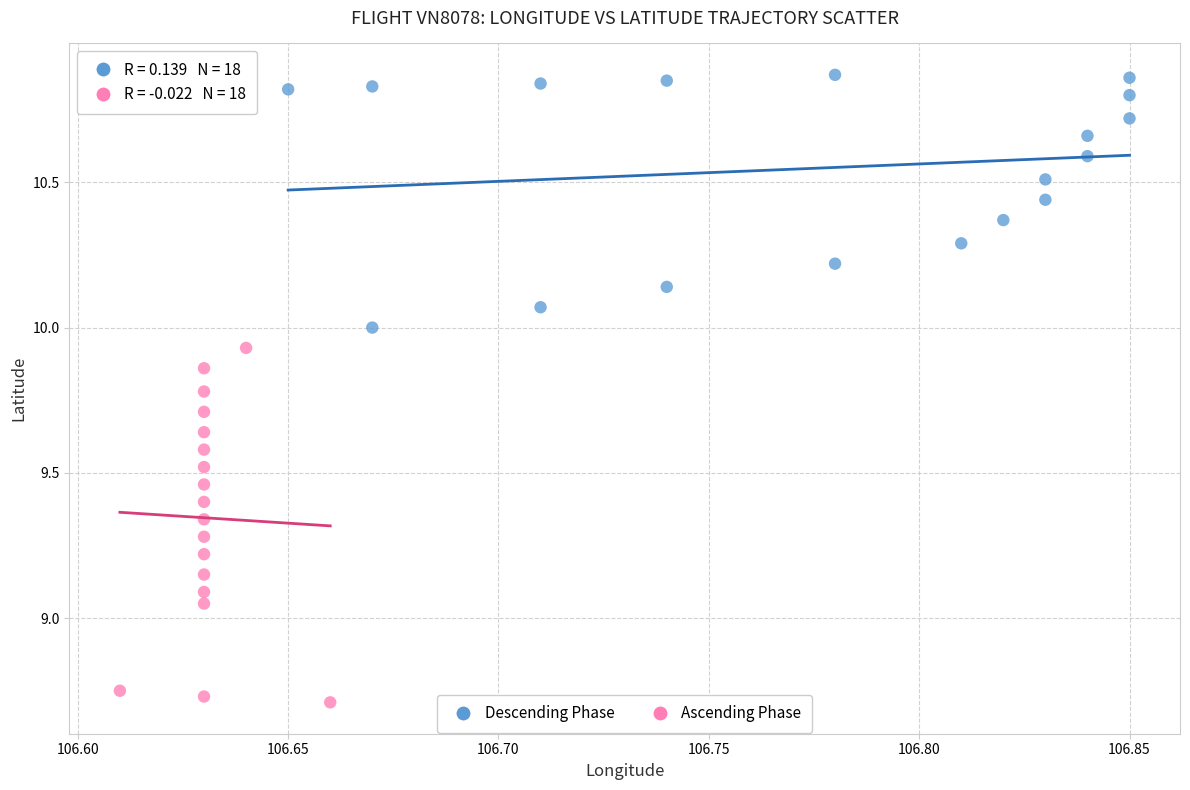

Which series contains the lowest Y value?

Ascending Phase